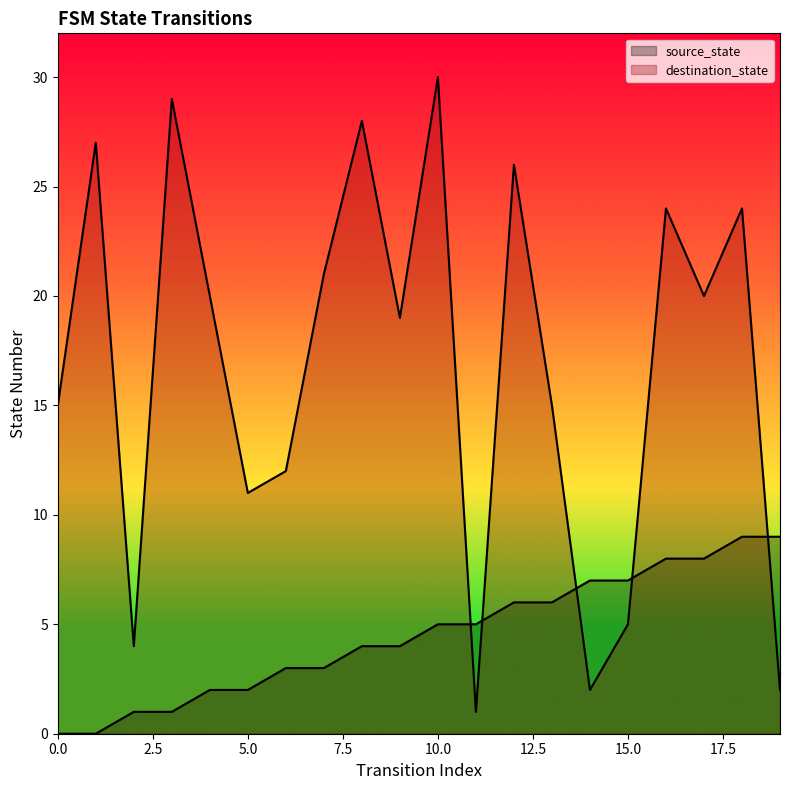

At which category does the chart reach its peak across all series?

10